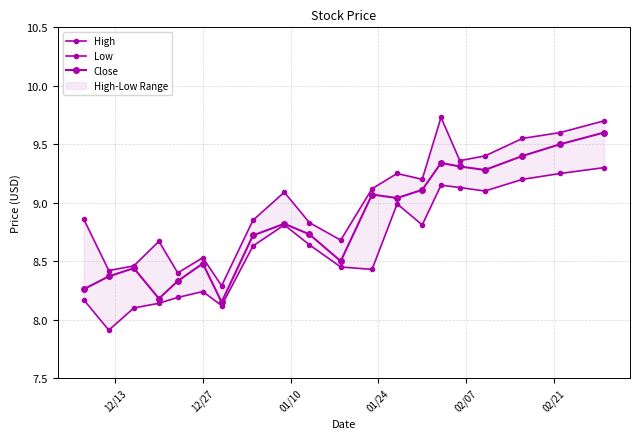

True or false: Low has a value of 4.4 at 17.

False